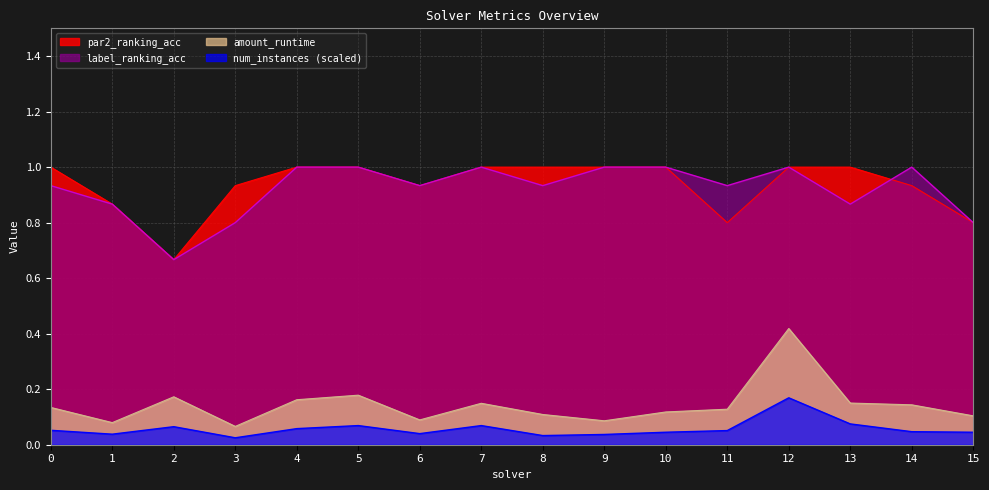

True or false: num_instances_scaled and amount_runtime intersect in this chart.

False